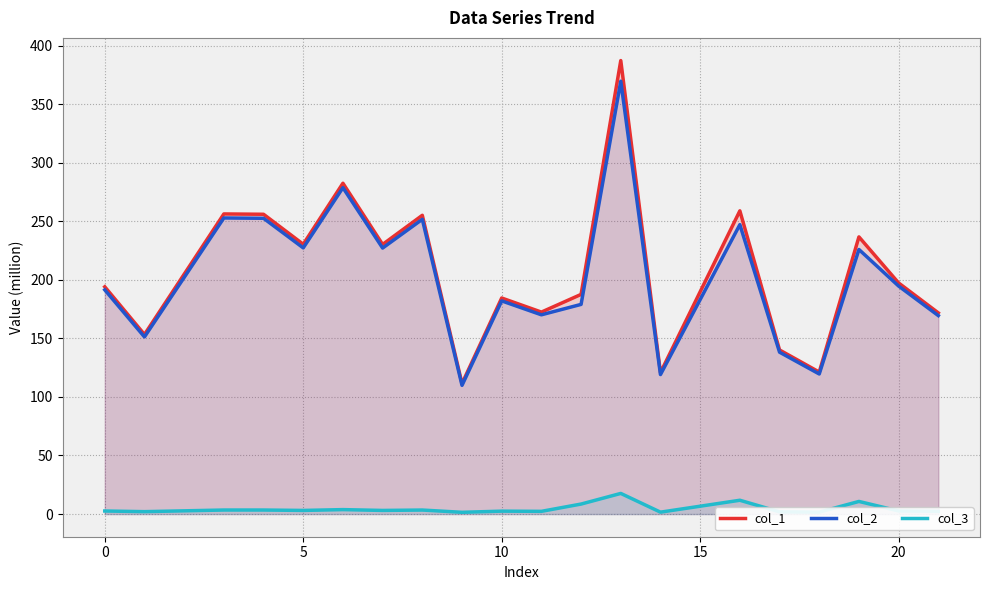

Is it true that col_2 equals 191.5 at 0?

True